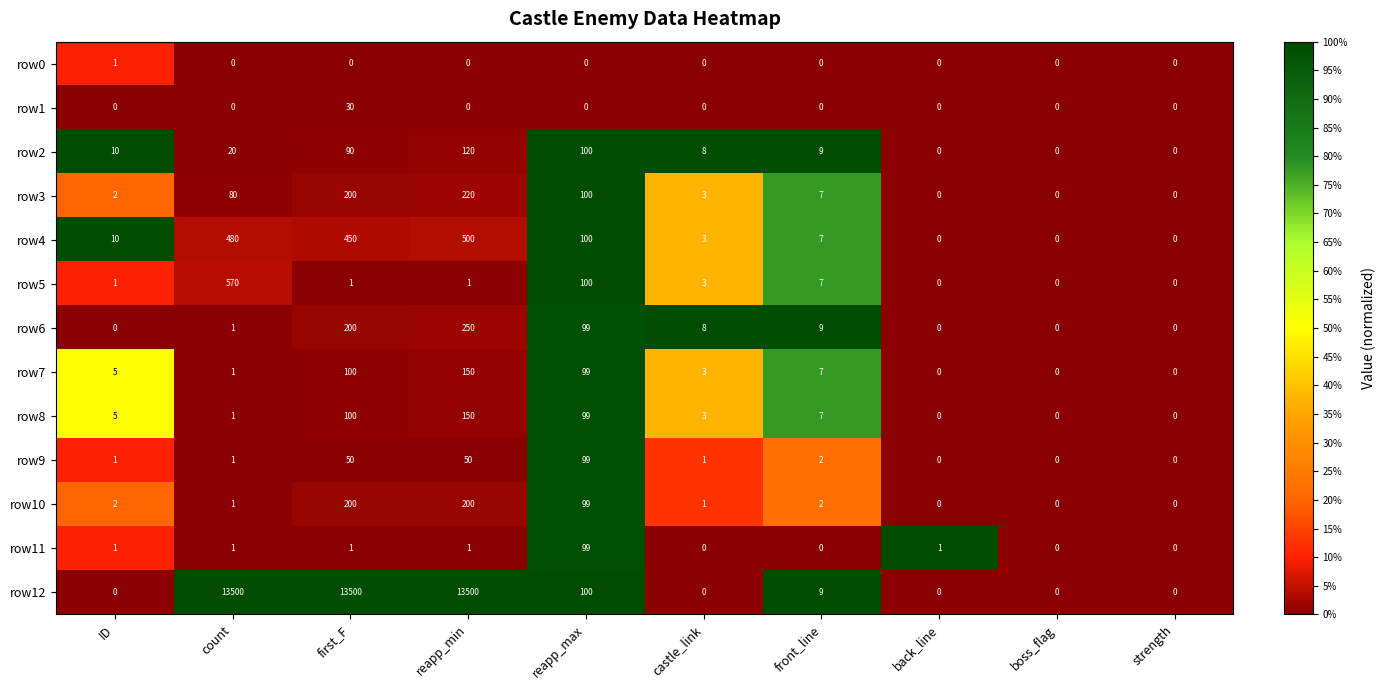

Which series has the largest range (max minus min)?

row12